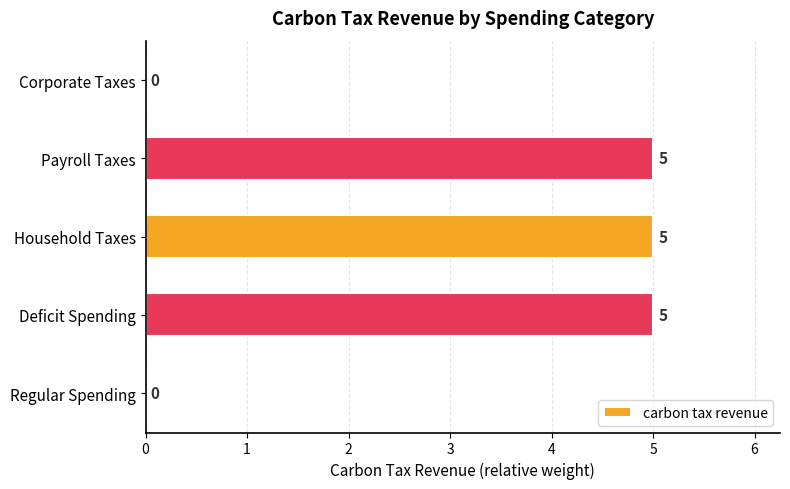

The chart shows a value of 5 at Deficit Spending. True or false?

True